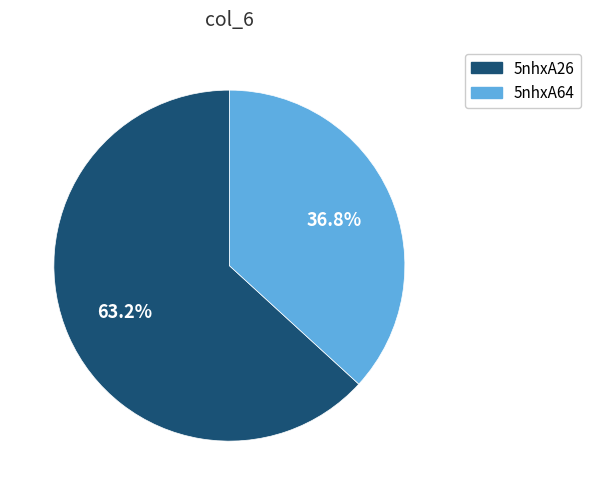

Is it true that 5nhxA26 is 63% of the pie?

True